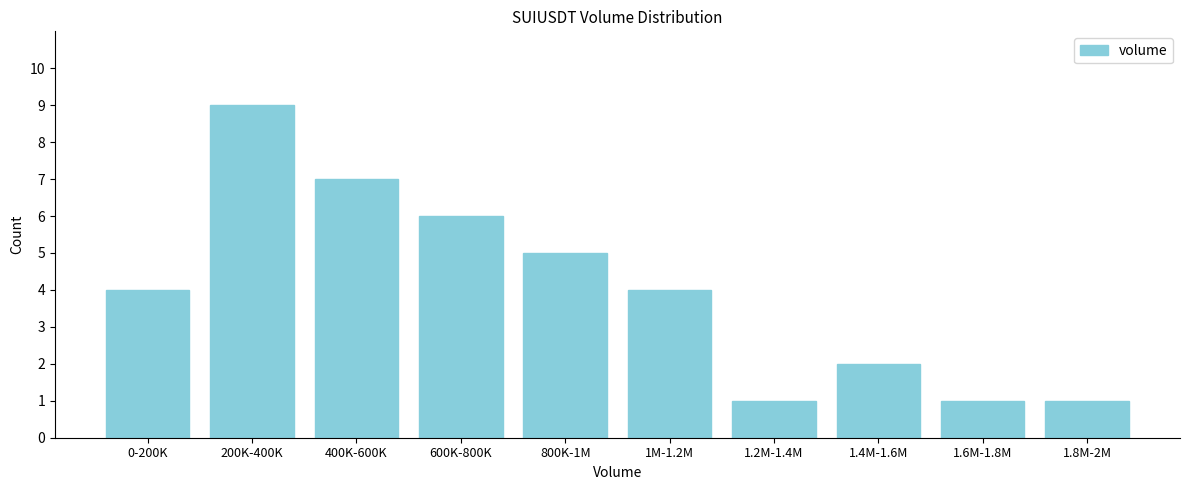

Reading left to right, extract all data points from this chart.

0-200K=4	200K-400K=9	400K-600K=7	600K-800K=6	800K-1M=5	1M-1.2M=4	1.2M-1.4M=1	1.4M-1.6M=2	1.6M-1.8M=1	1.8M-2M=1